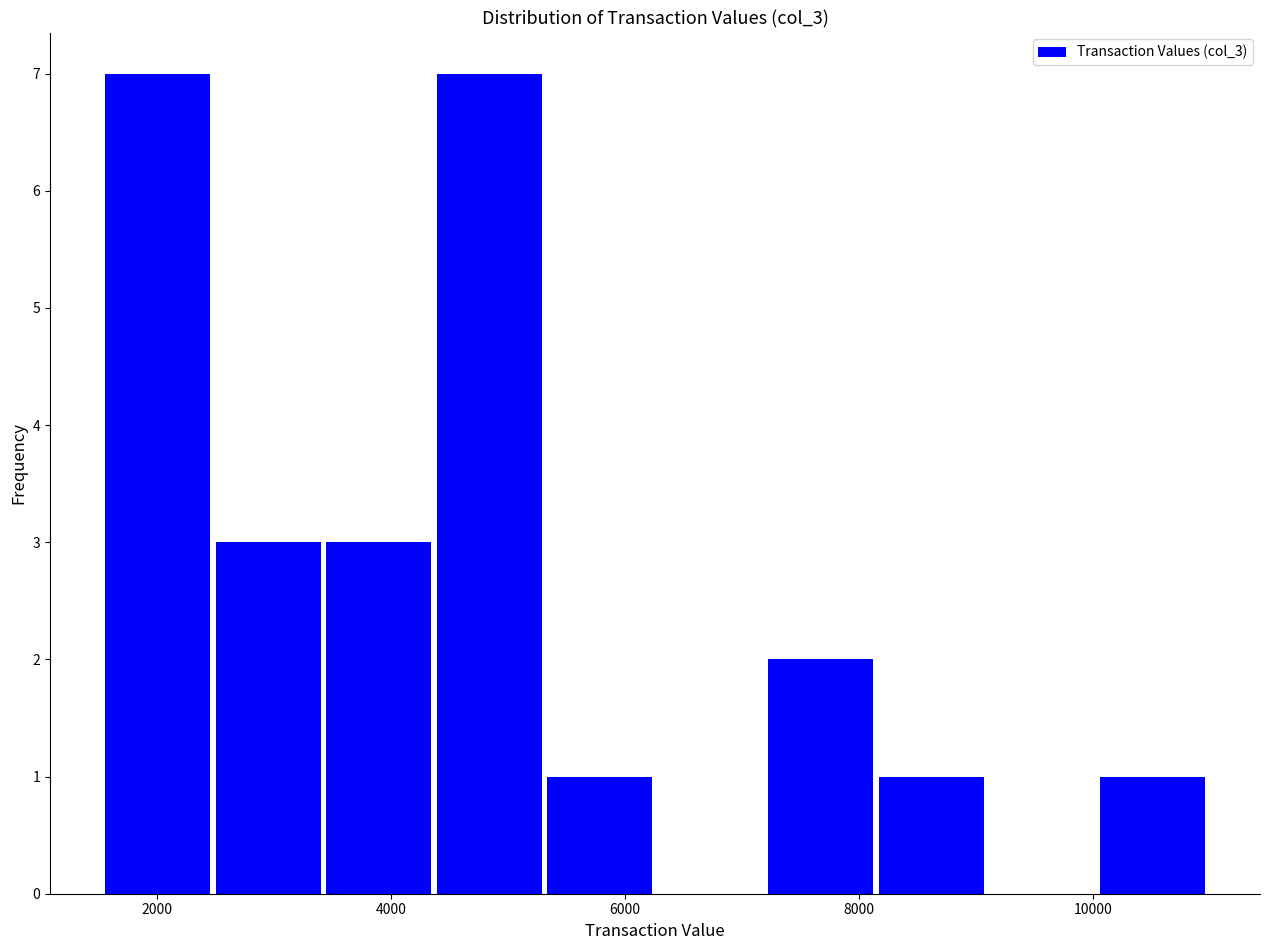

Reading left to right, transcribe this chart: for each bar, give the range it covers on the x-axis and its height. Neither the bar edges nor the heights are printed on the chart, so give them approximately, as read against the axes.

1600 to 2400: 7
2400 to 3400: 3
3400 to 4400: 3
4400 to 5400: 7
5400 to 6200: 1
6200 to 7200: 0
7200 to 8200: 2
8200 to 9000: 1
9000 to 10000: 0
10000 to 11000: 1